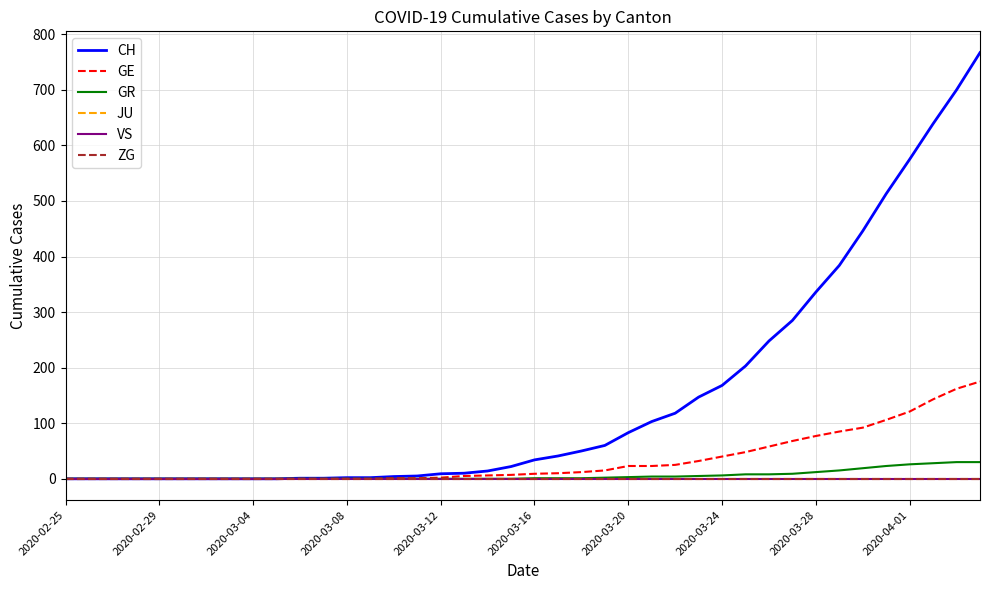

Where is VS nearest to the value 0?

2020-02-25